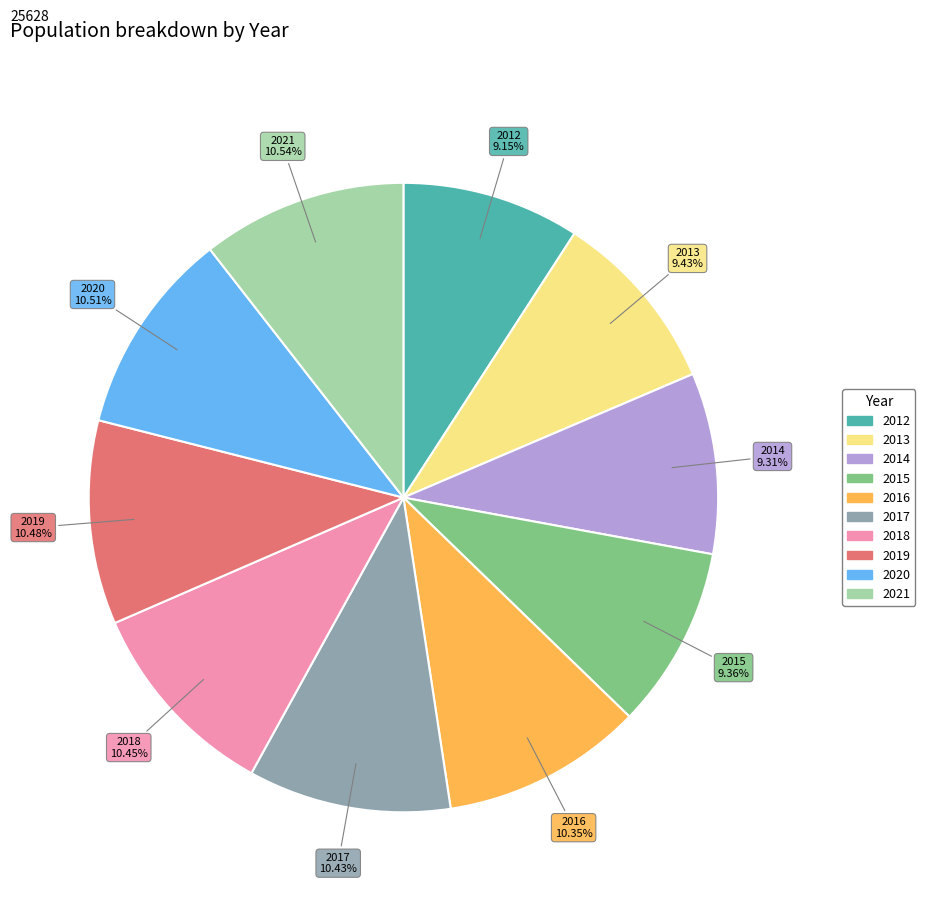

Does any single category account for the majority?

No